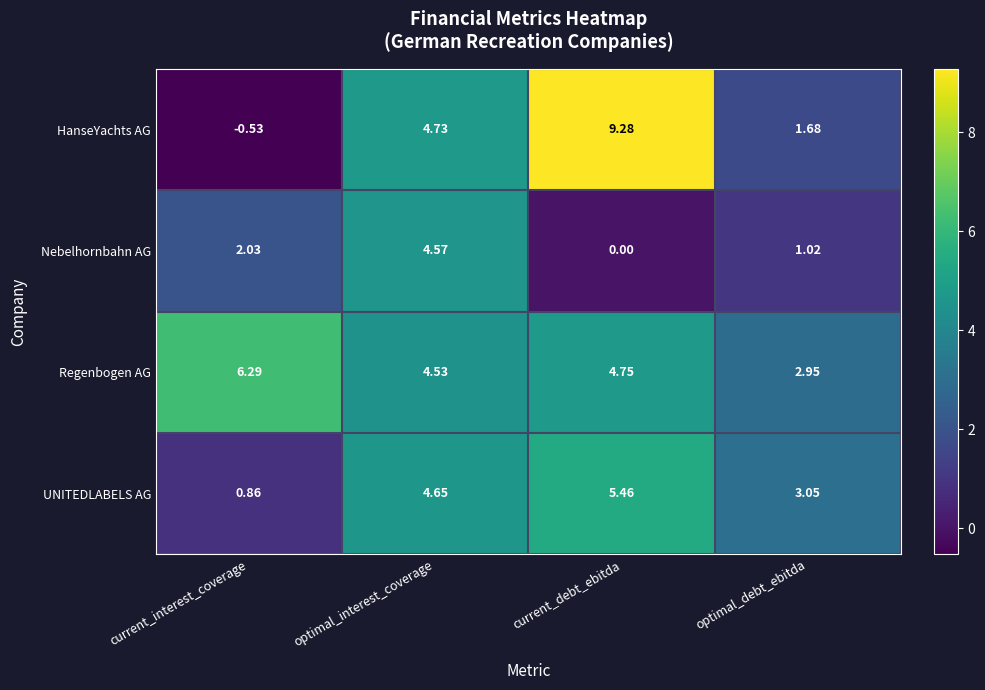

List the labels in order of Regenbogen AG value, largest first.

current_interest_coverage, current_debt_ebitda, optimal_interest_coverage, optimal_debt_ebitda